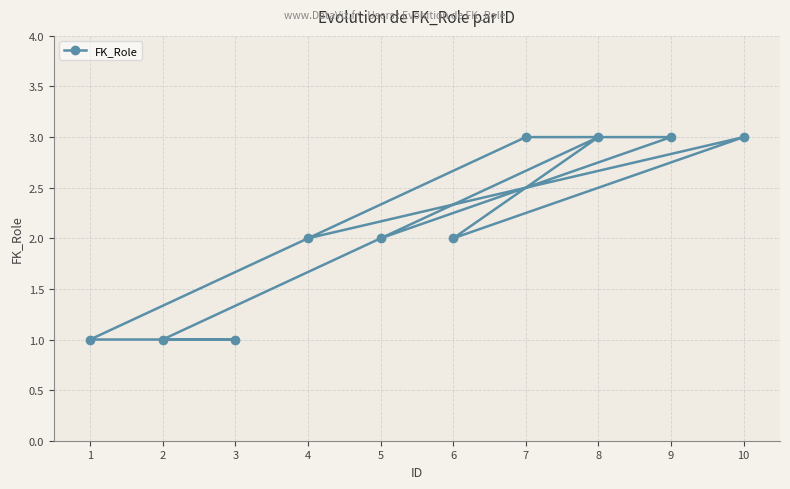

Rank the categories by value from highest to lowest.

9, 7, 8, 10, 5, 6, 4, 1, 3, 2